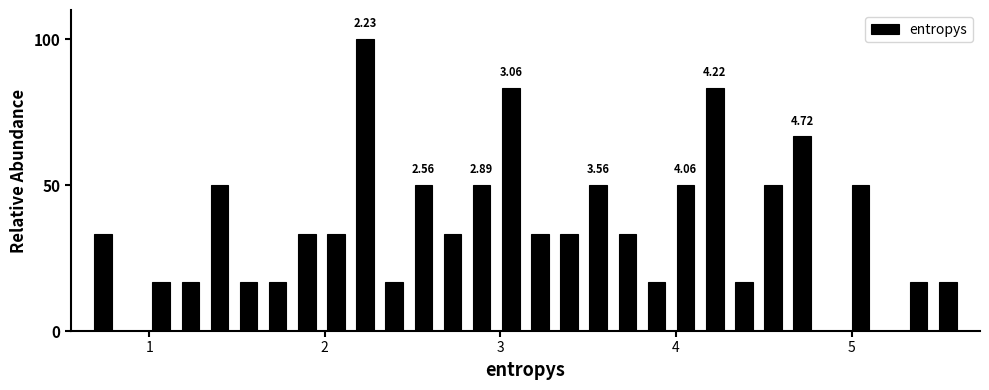

Read against the x-axis, roughly where is the centre of the tallest bar?

2.2